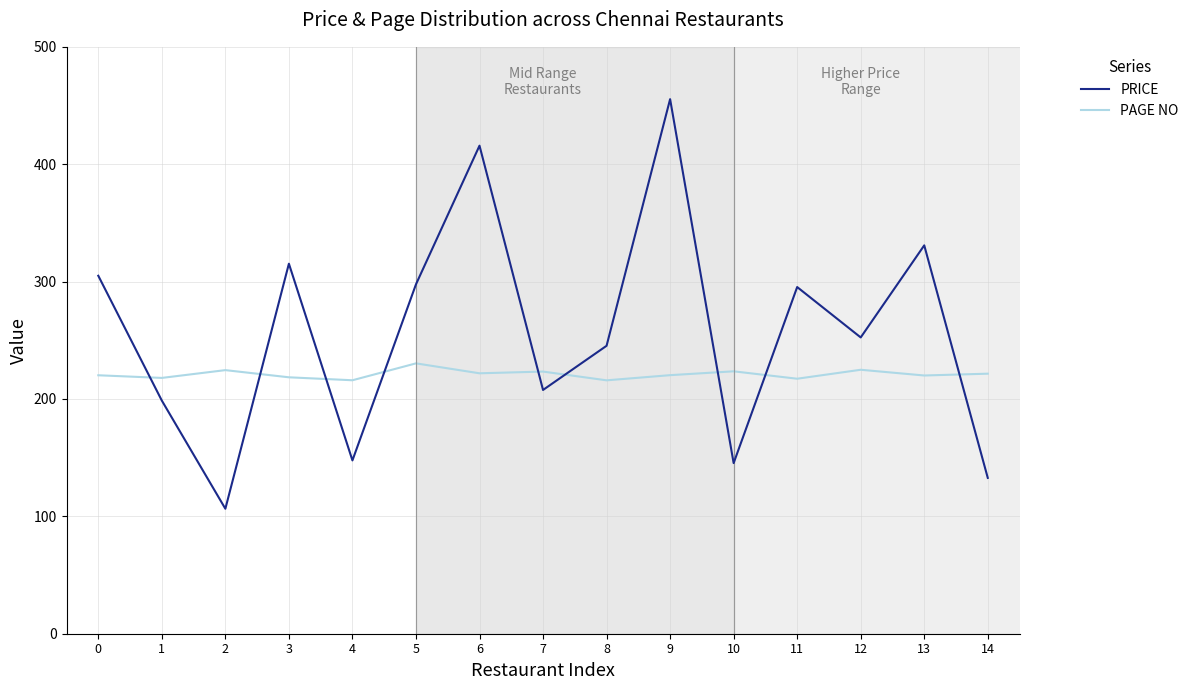

How many lines are shown in the chart?

2